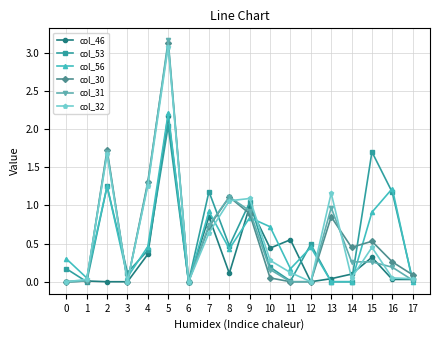

What is the sum of the col_30 values at 9 and 10?

0.9